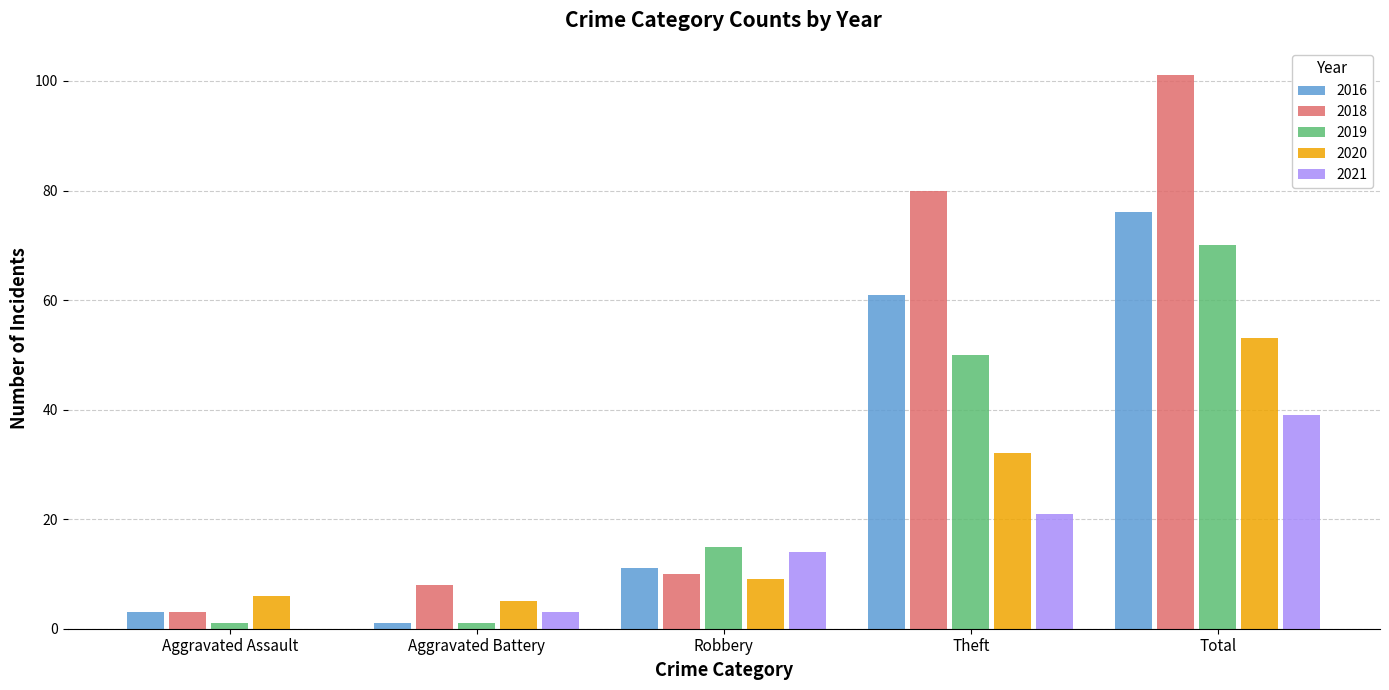

At which category is the sum across all series the highest?

Total